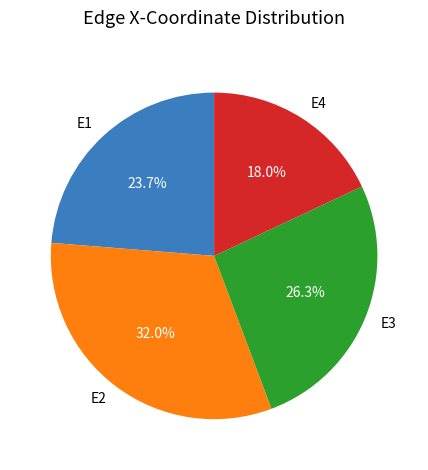

What percentage is the E3 slice, to the nearest percent?

26%